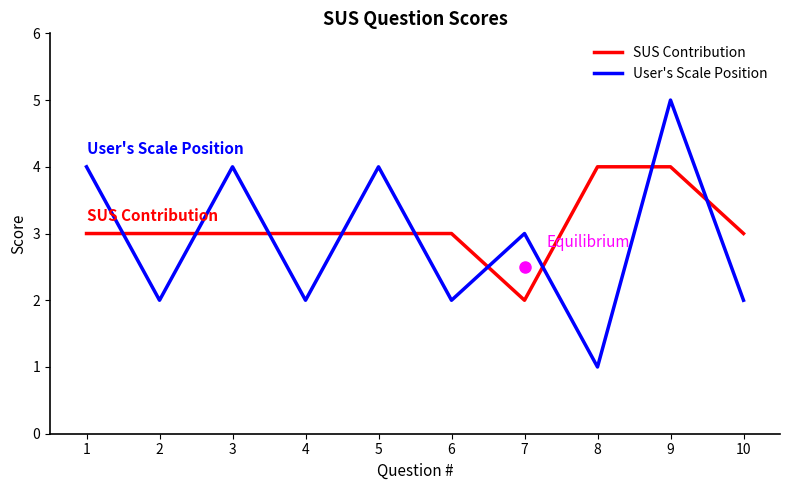

List the series in order of their overall mean, lowest first.

User's Scale Position, SUS Contribution